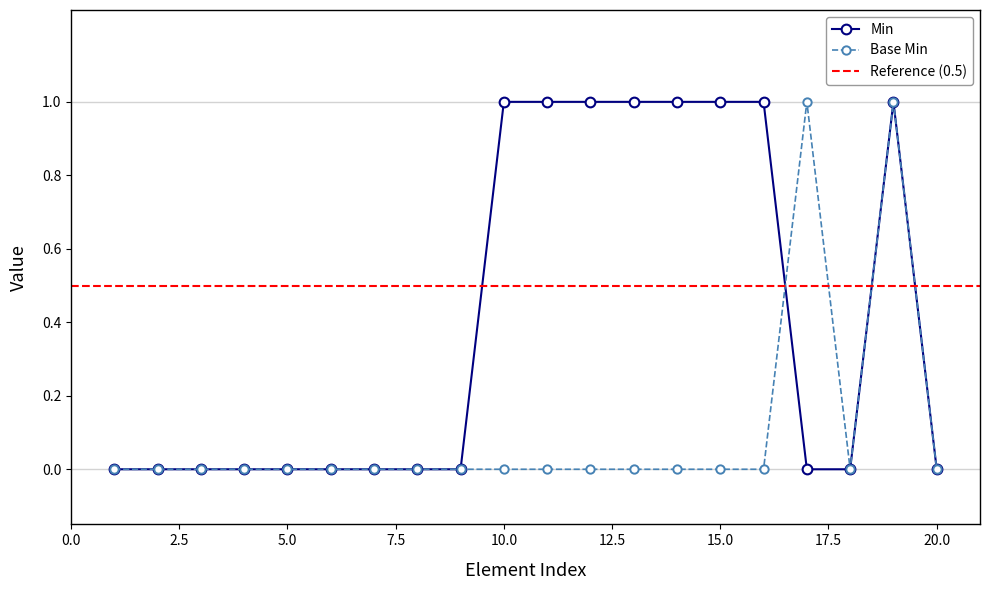

Does the chart have visible grid lines?

No